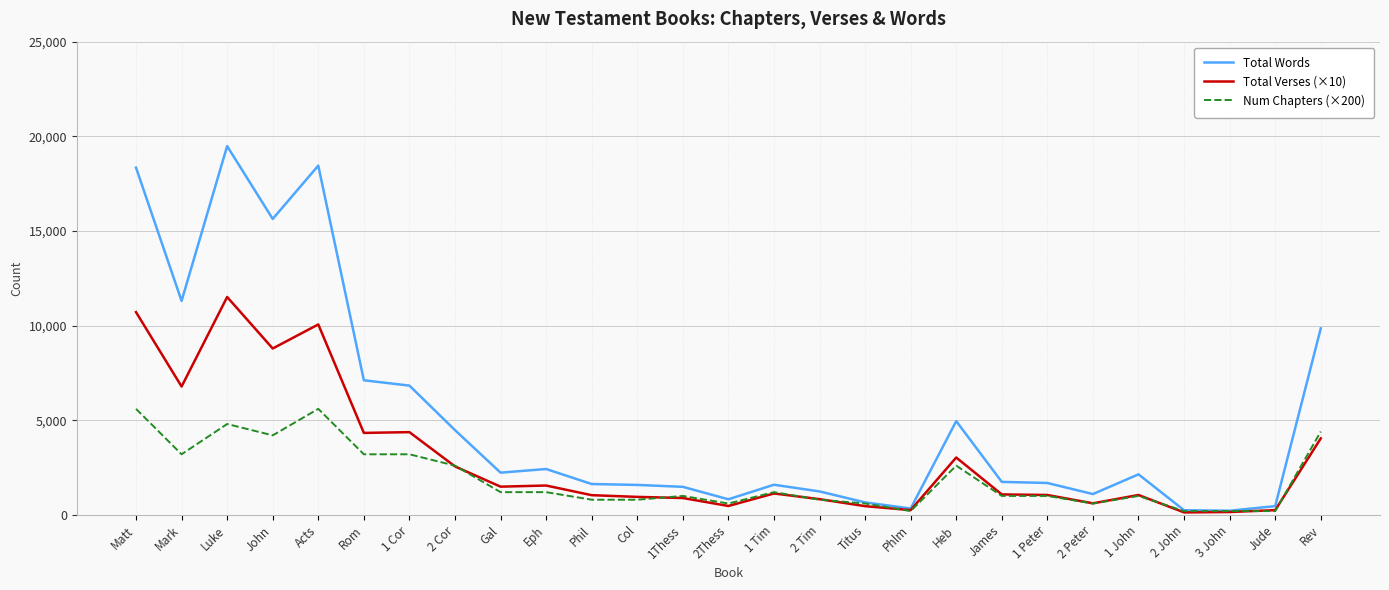

What are all the series names shown in the legend?

Total Words, Total Verses (×10), Num Chapters (×200)